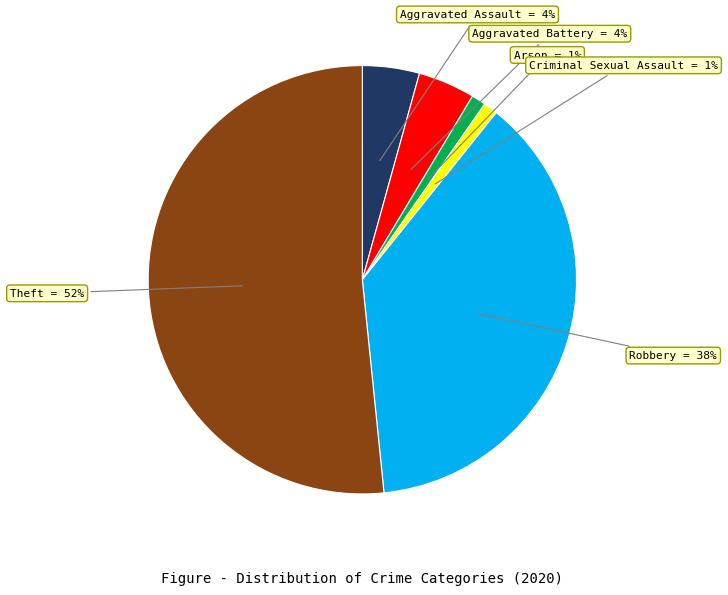

Is there any slice that represents more than half of the pie?

Yes